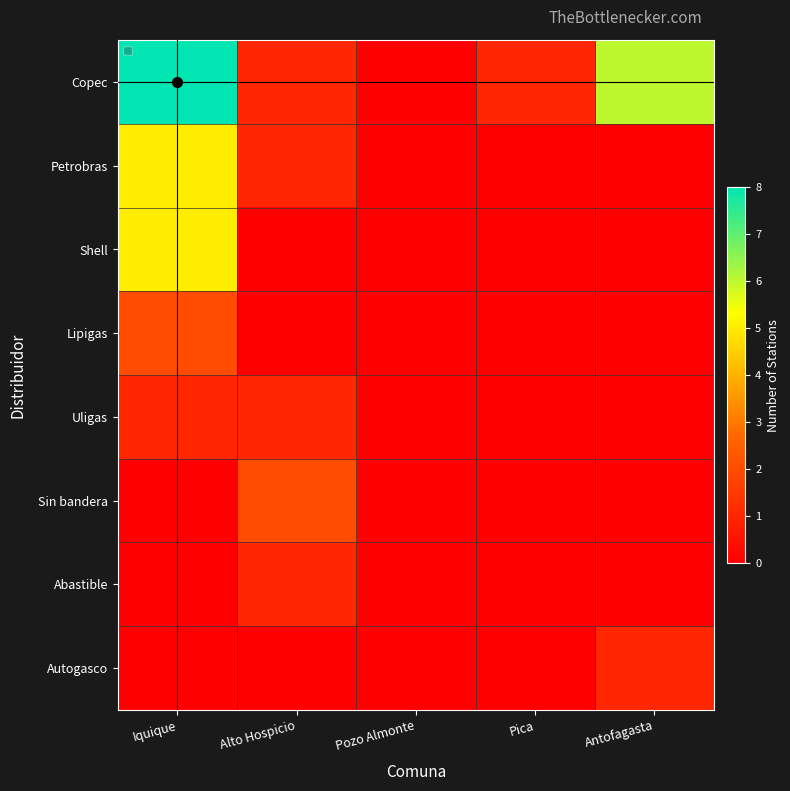

At which category does the chart reach its peak across all series?

Iquique